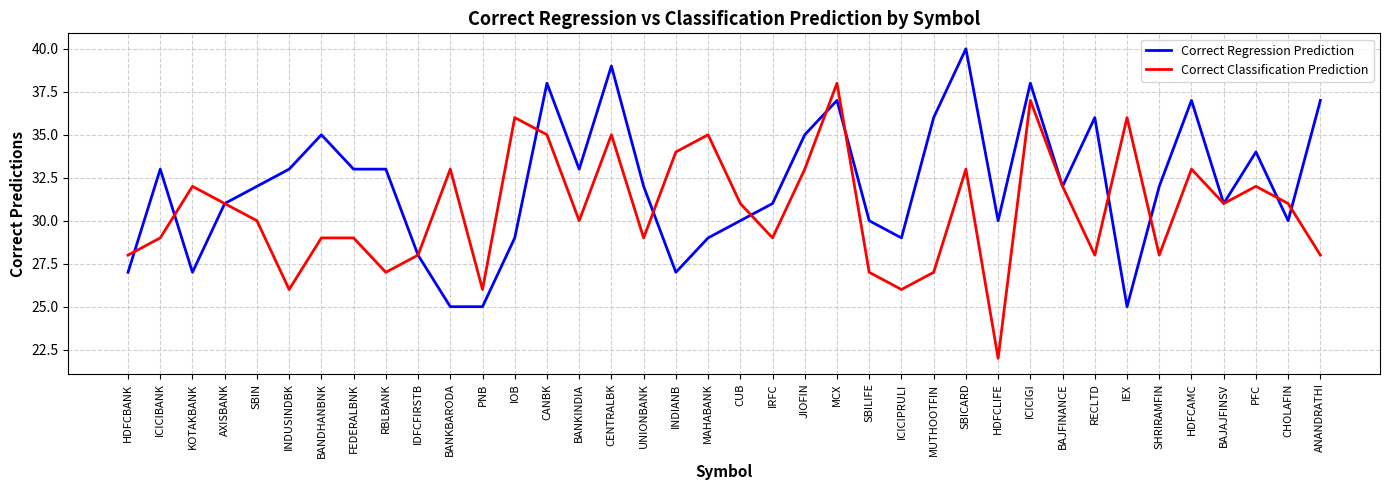

What position from the right is BANKINDIA?

24